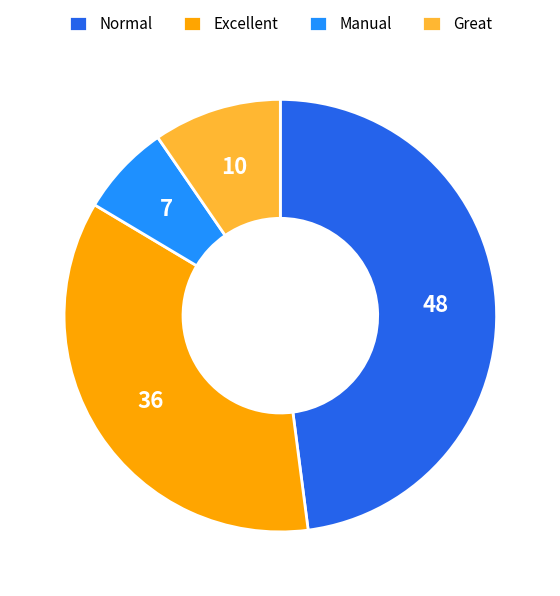

Which has a higher value, Normal or Great?

Normal